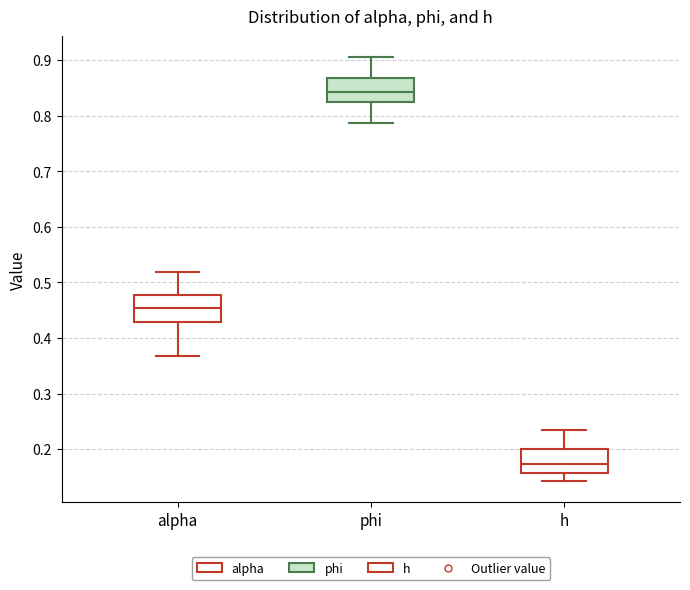

Reading left to right, read every box against the y-axis: the position of its median line, the range the box covers, and the ends of its whiskers. The values are not printed on the chart, so give them approximately, as read against the axis.

alpha: median 0.45, box 0.43 to 0.48, whiskers 0.37 to 0.52
phi: median 0.84, box 0.82 to 0.87, whiskers 0.79 to 0.90
h: median 0.17, box 0.16 to 0.20, whiskers 0.14 to 0.23